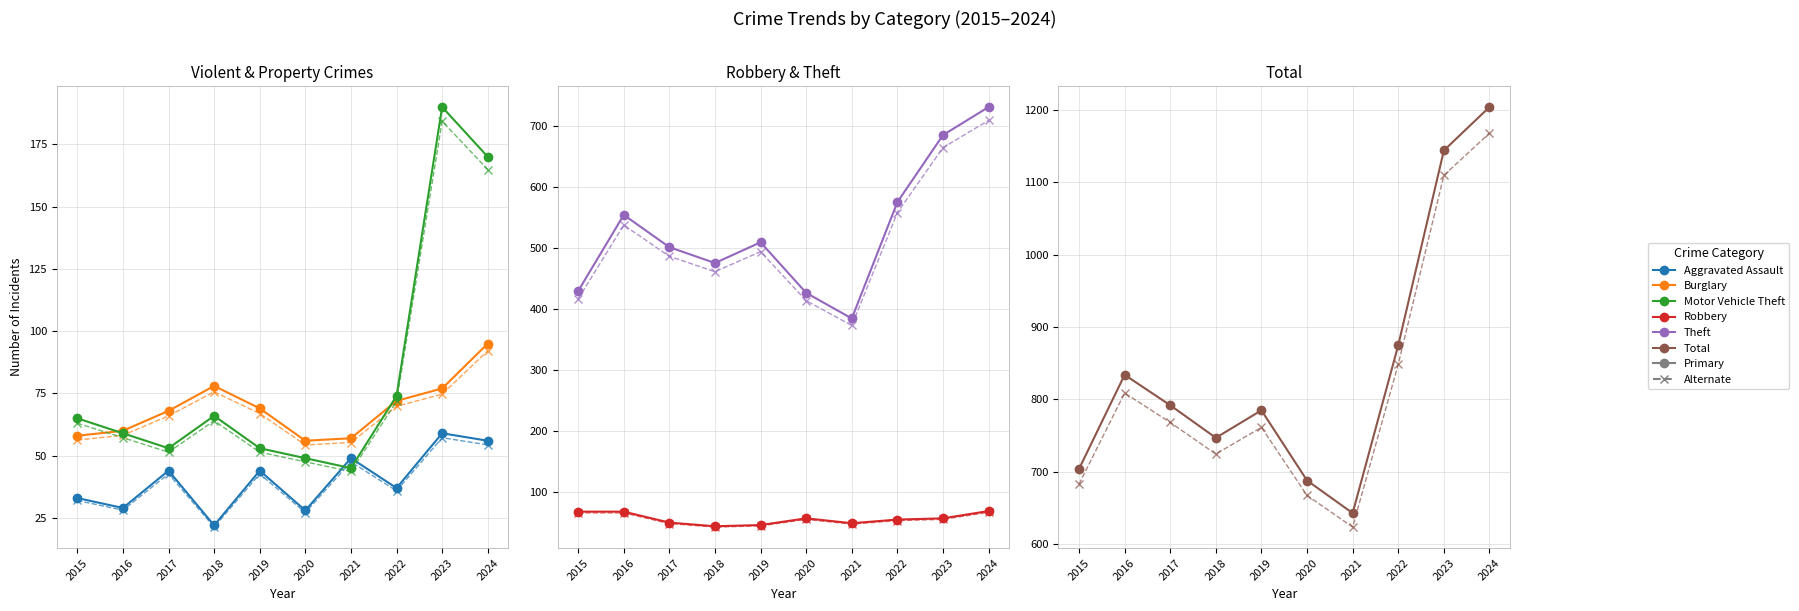

Where is the first local minimum for Burglary?

2020